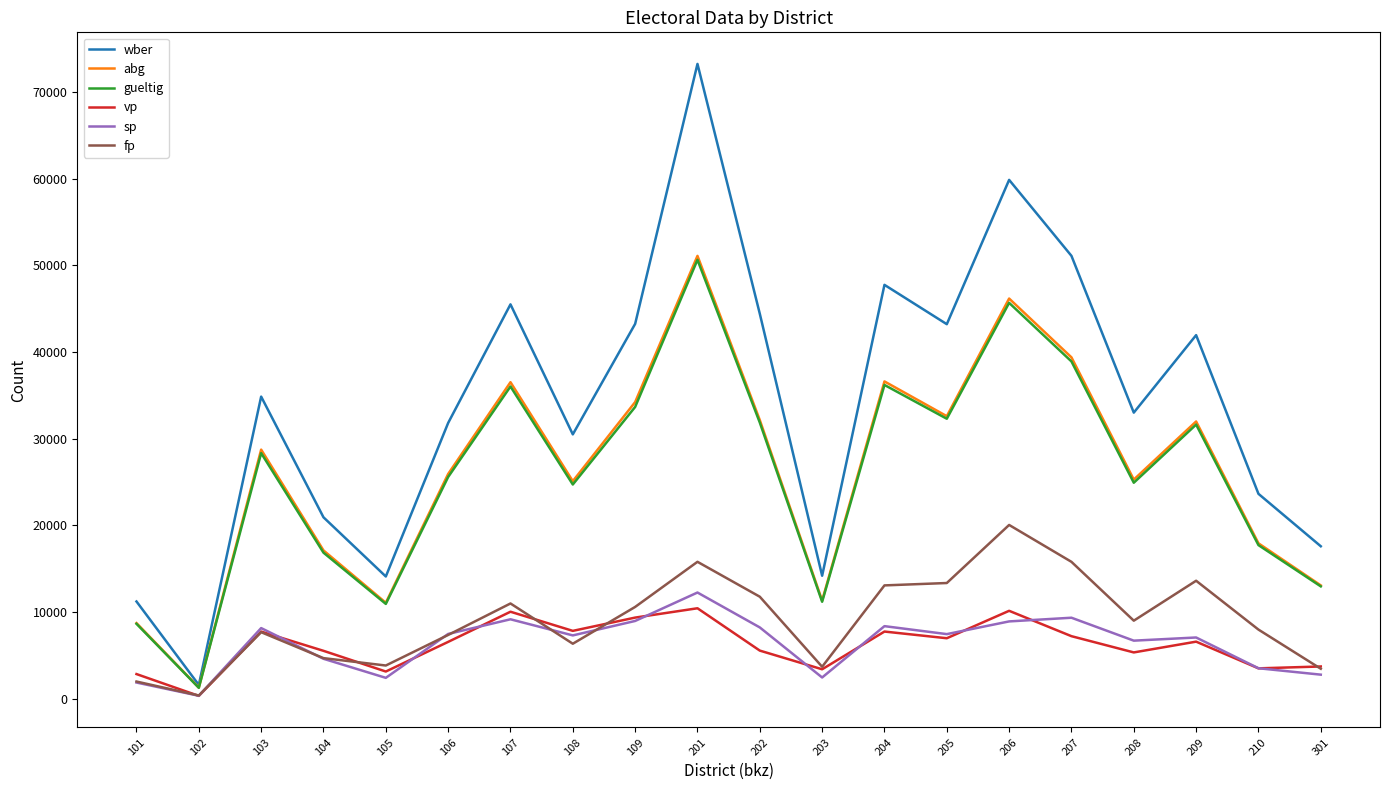

At which category is the sum across all series the highest?

201